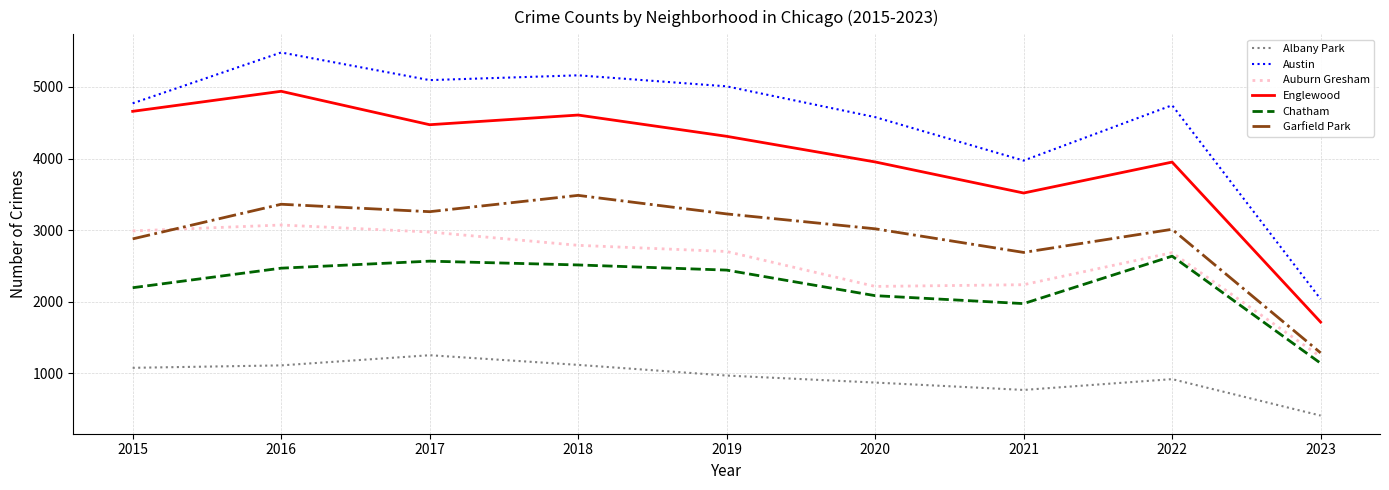

In Englewood, how many points are lower than both neighbors (excluding endpoints)?

2